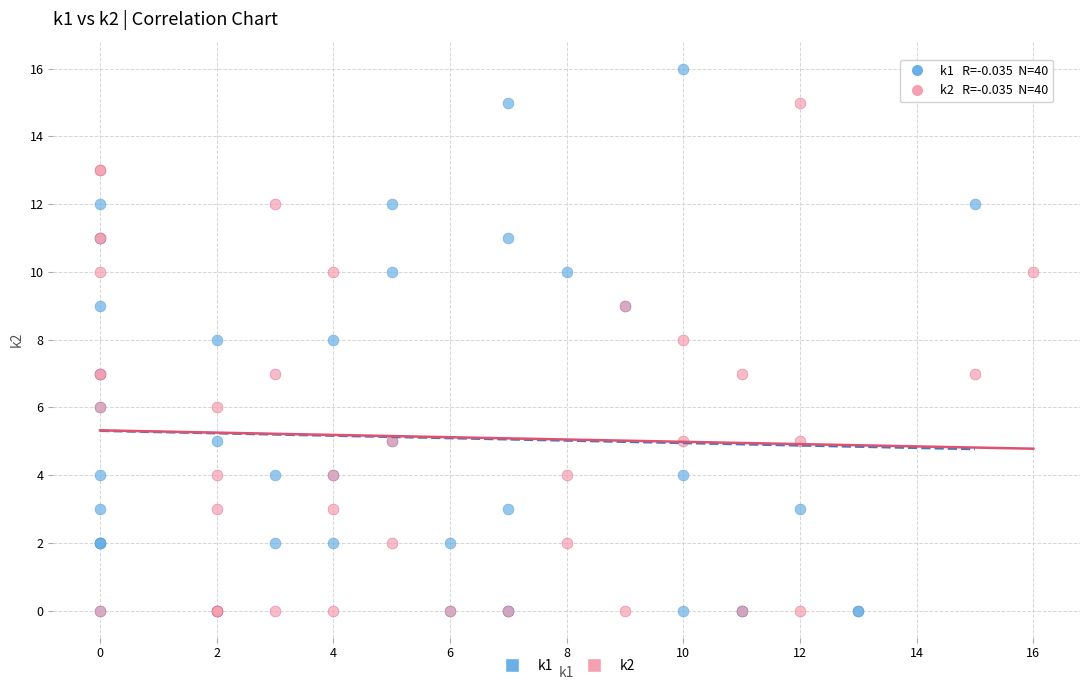

Which series reaches the maximum Y coordinate?

k1